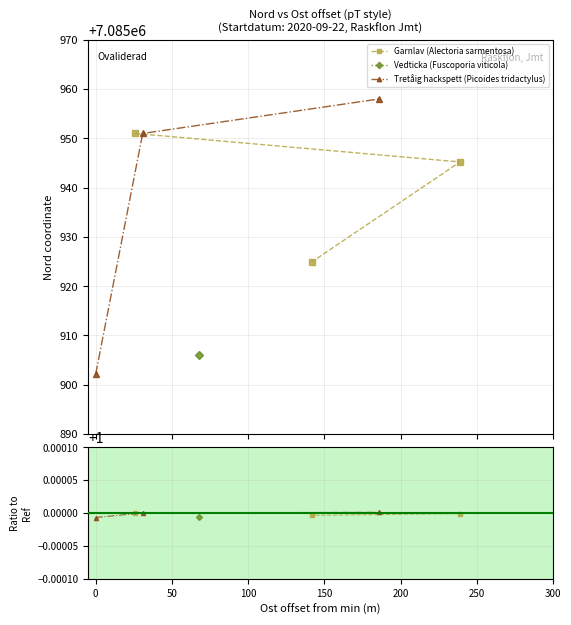

What is the sum of all Garnlav (Alectoria sarmentosa) values?

3.0